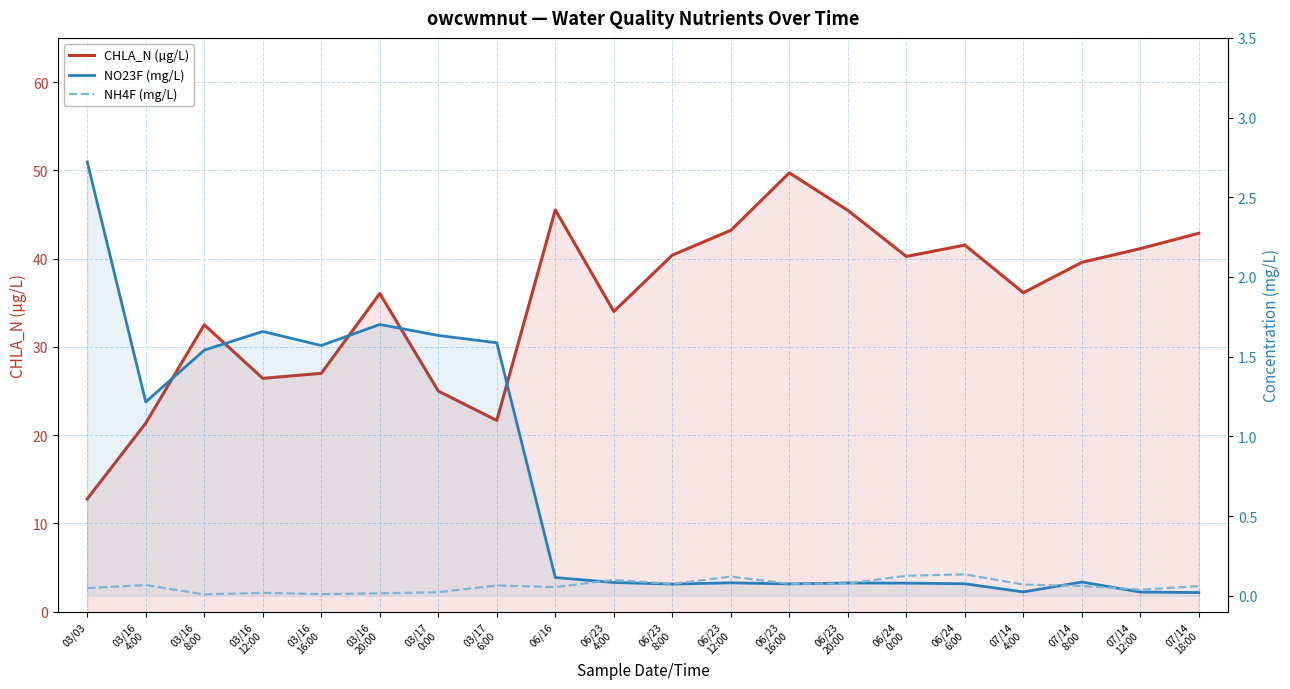

True or false: CHLA_N (µg/L) and NO23F (mg/L) cross at least once.

False